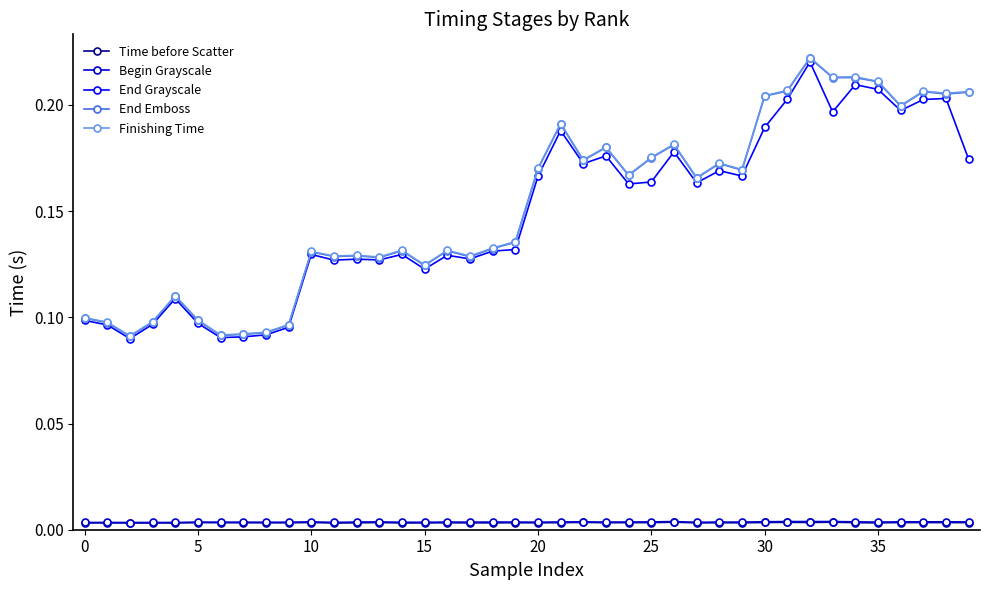

Count the Finishing Time values in the range 0 to 1.

40